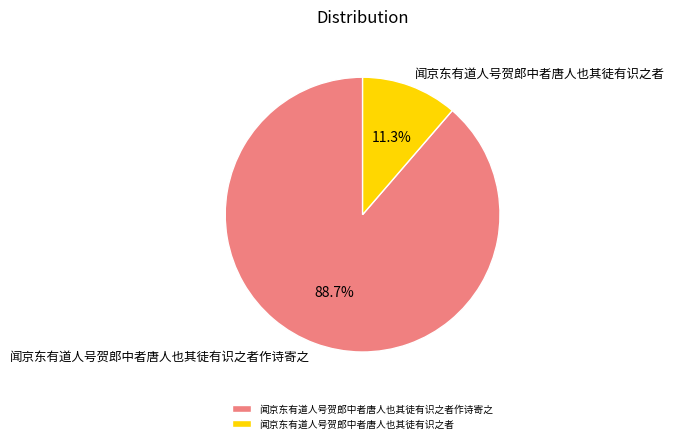

True or false: 闻京东有道人号贺郎中者唐人也其徒有识之者 accounts for 11% of the total.

True